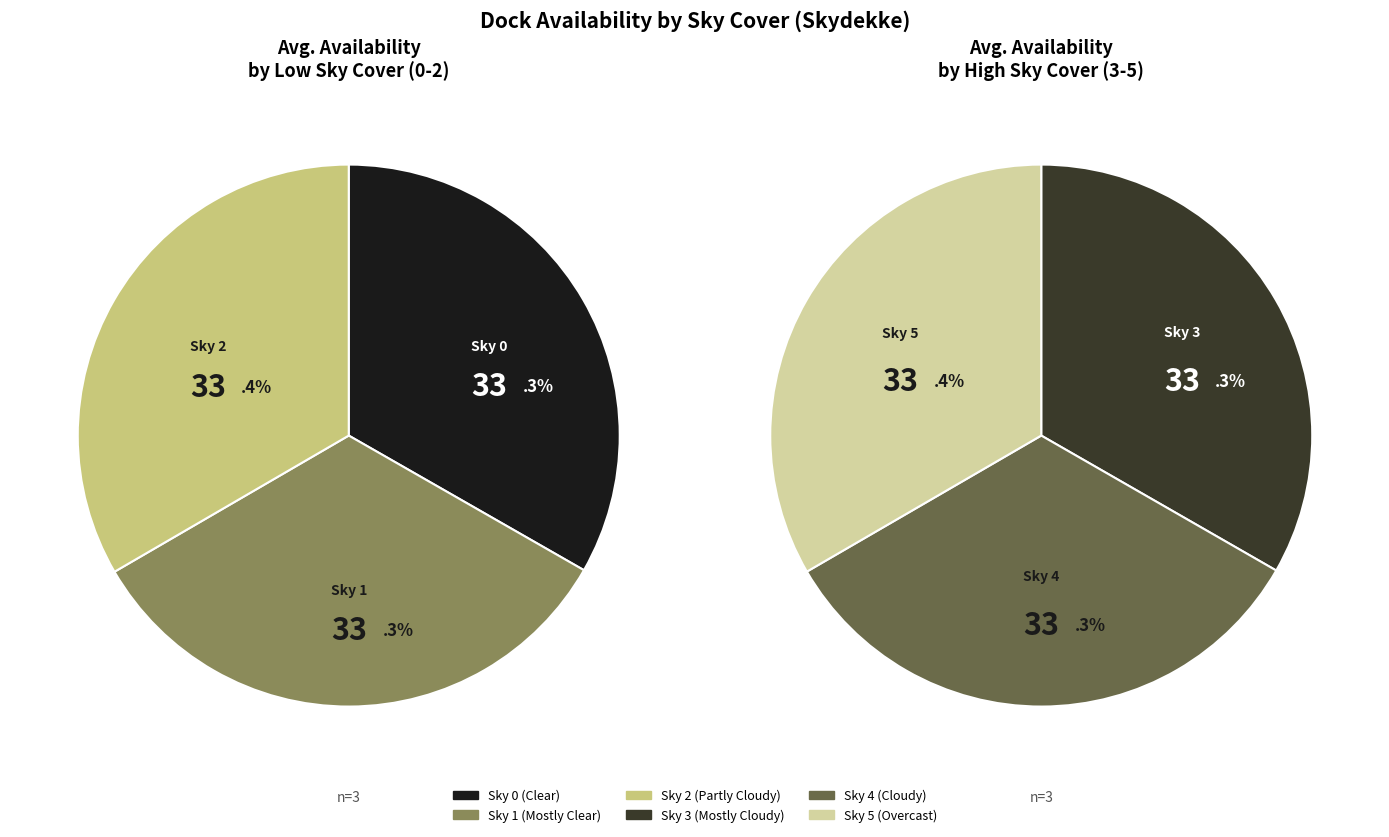

True or false: 5 accounts for 5% of the total.

False